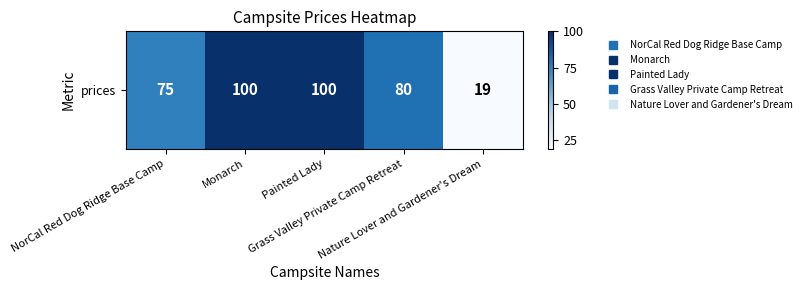

List the labels in order of value, smallest first.

Nature Lover and Gardener's Dream, NorCal Red Dog Ridge Base Camp, Grass Valley Private Camp Retreat, Monarch, Painted Lady